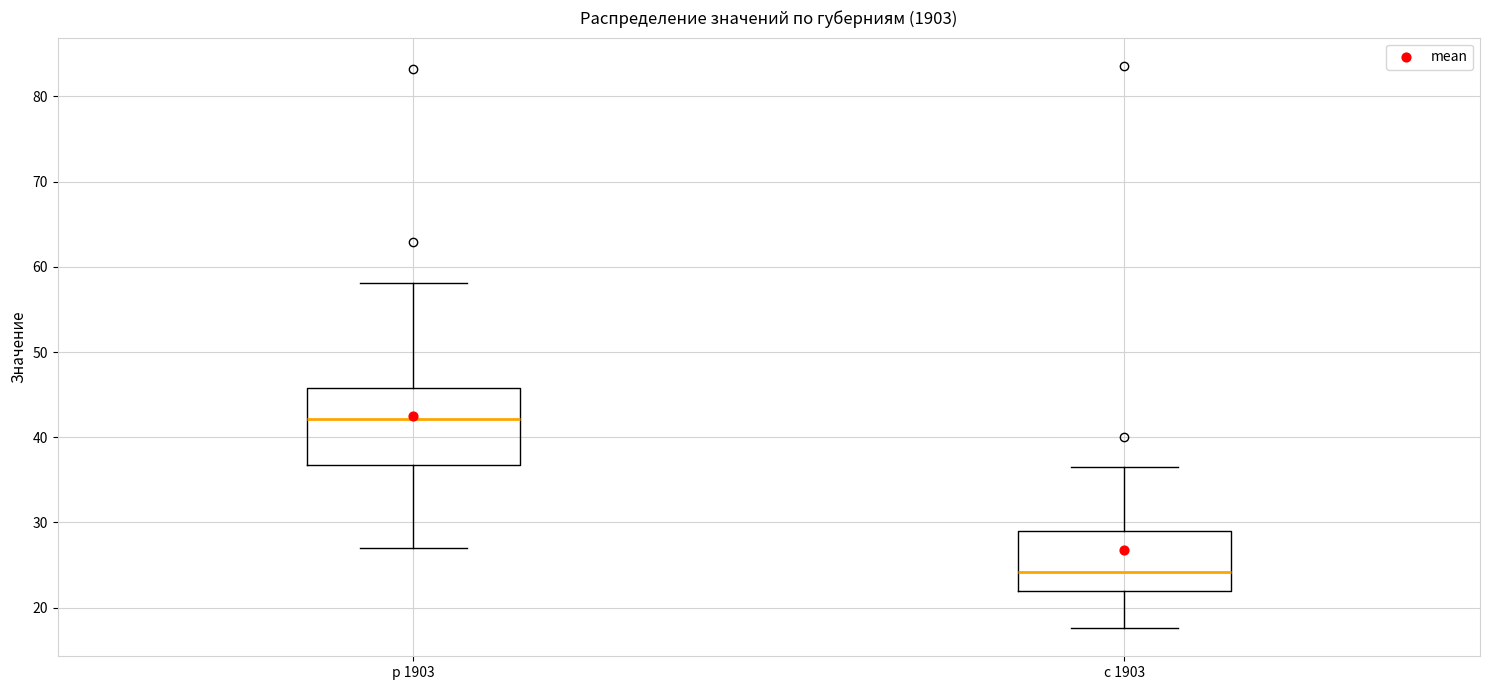

Reading left to right, read every box against the y-axis: the position of its median line, the range the box covers, and the ends of its whiskers. The values are not printed on the chart, so give them approximately, as read against the axis.

р 1903: median 42, box 37 to 46, whiskers 27 to 58
с 1903: median 24, box 22 to 29, whiskers 18 to 37